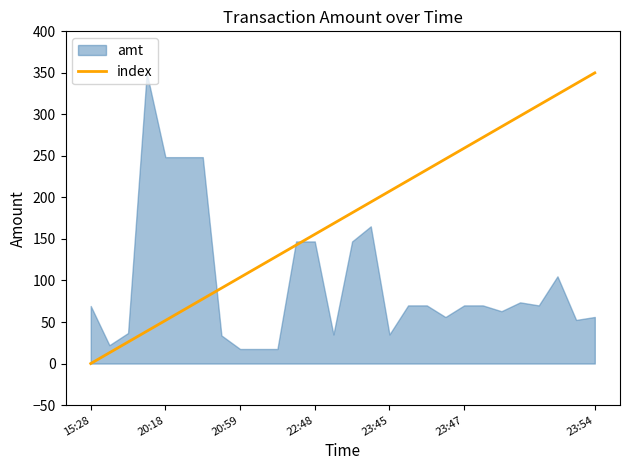

How many lines are shown in the chart?

1